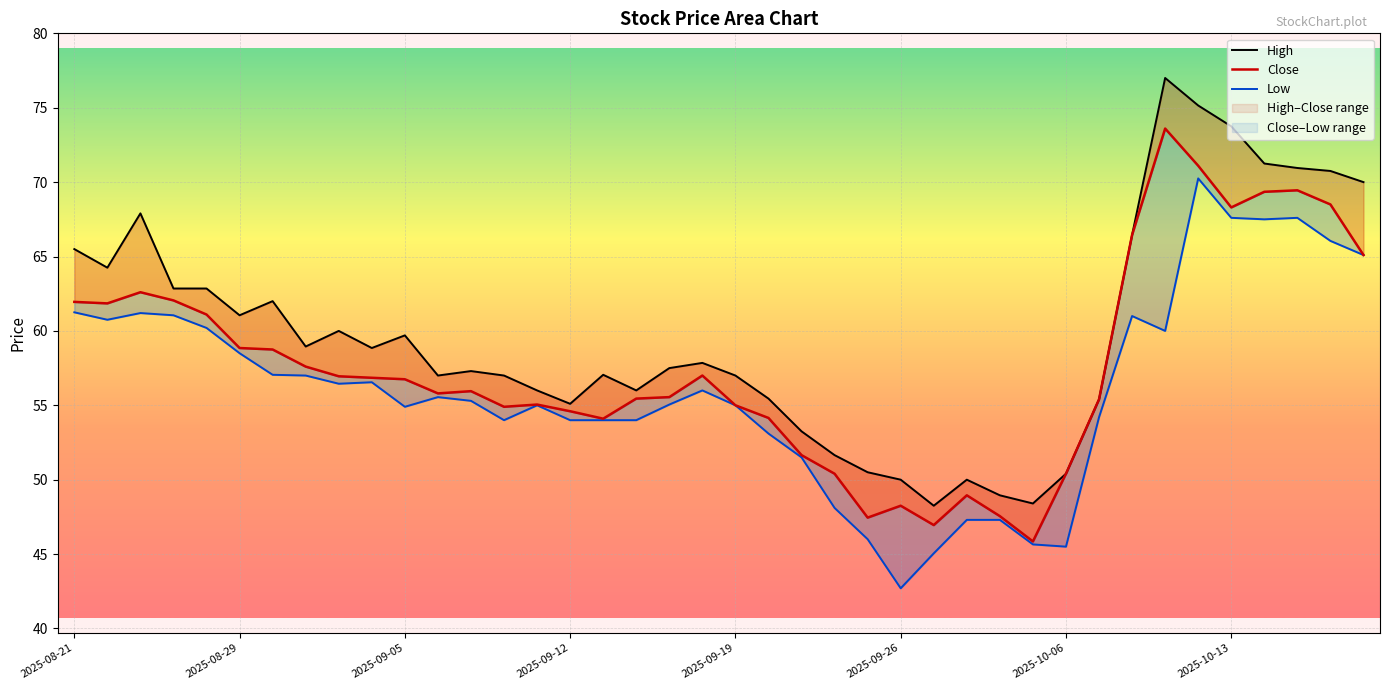

True or false: Low and Close cross at least once.

False